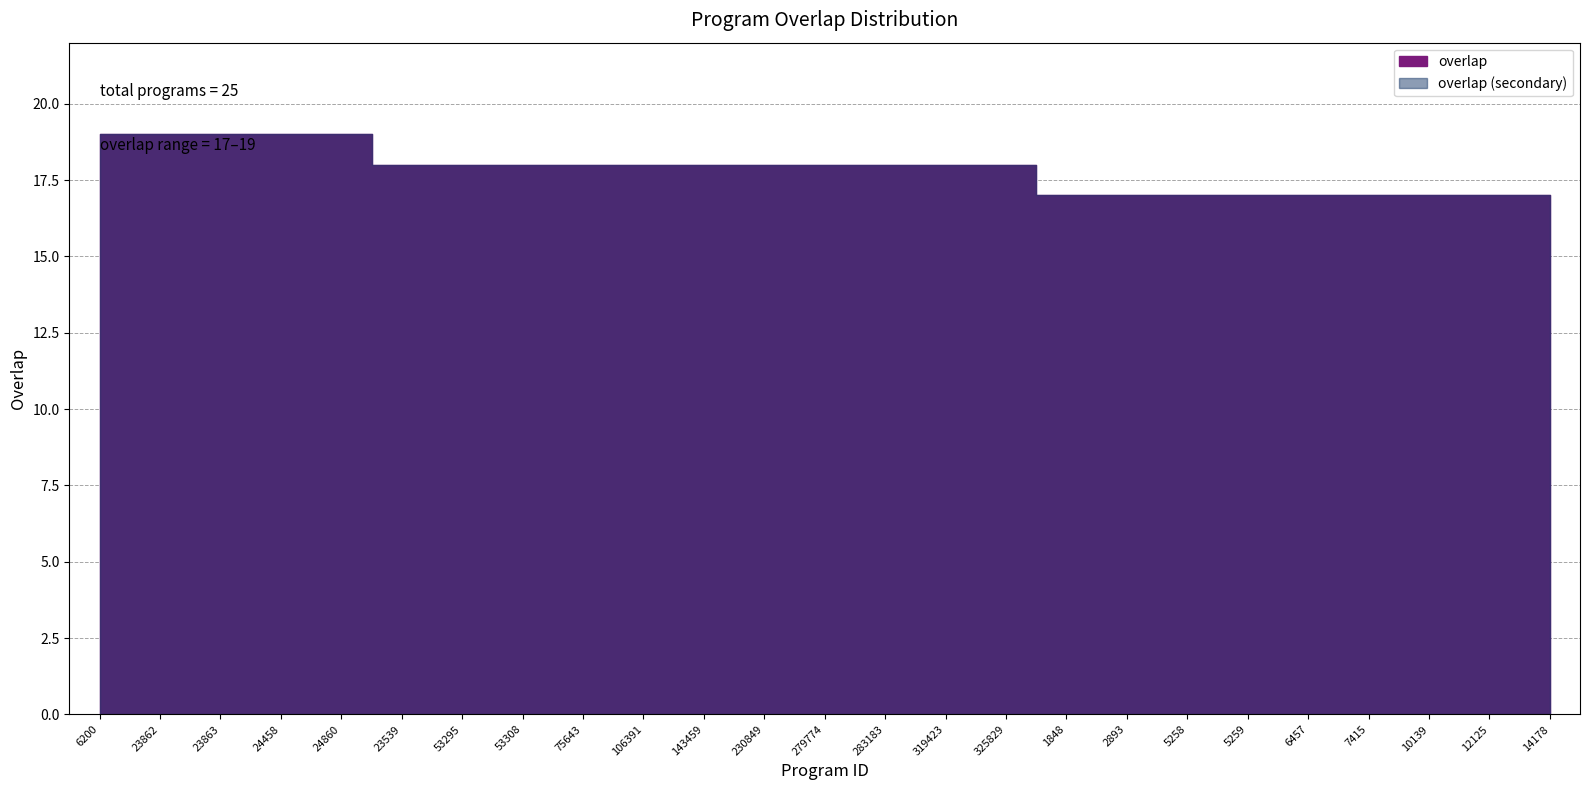

How many values are between 17 and 18?

20